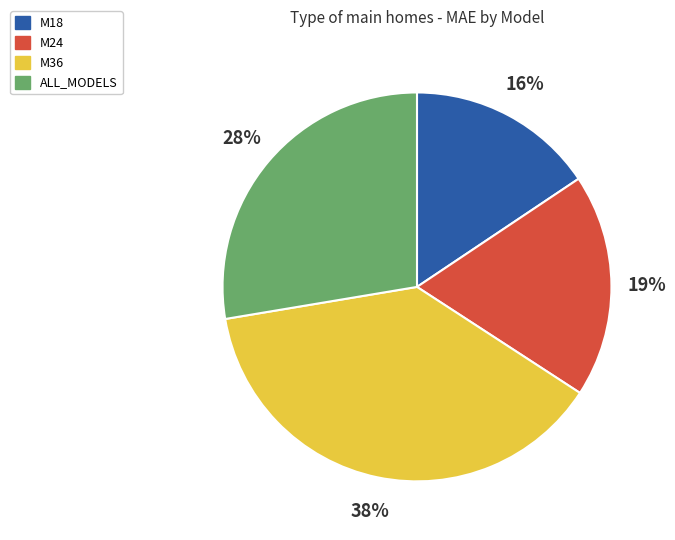

True or false: M36 accounts for 31% of the total.

False